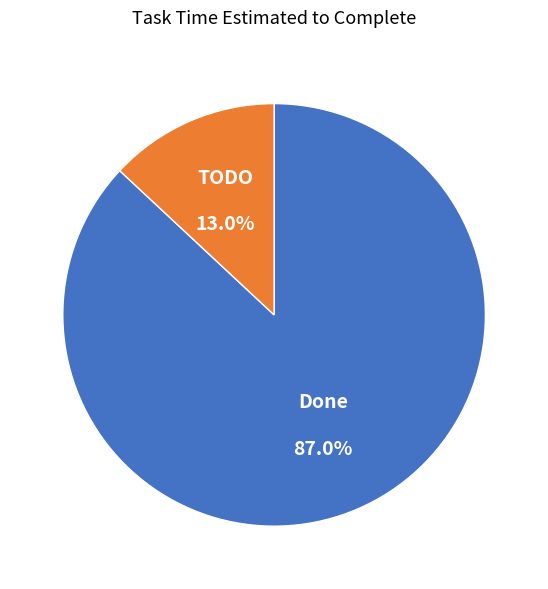

Is there a majority slice in this chart?

Yes